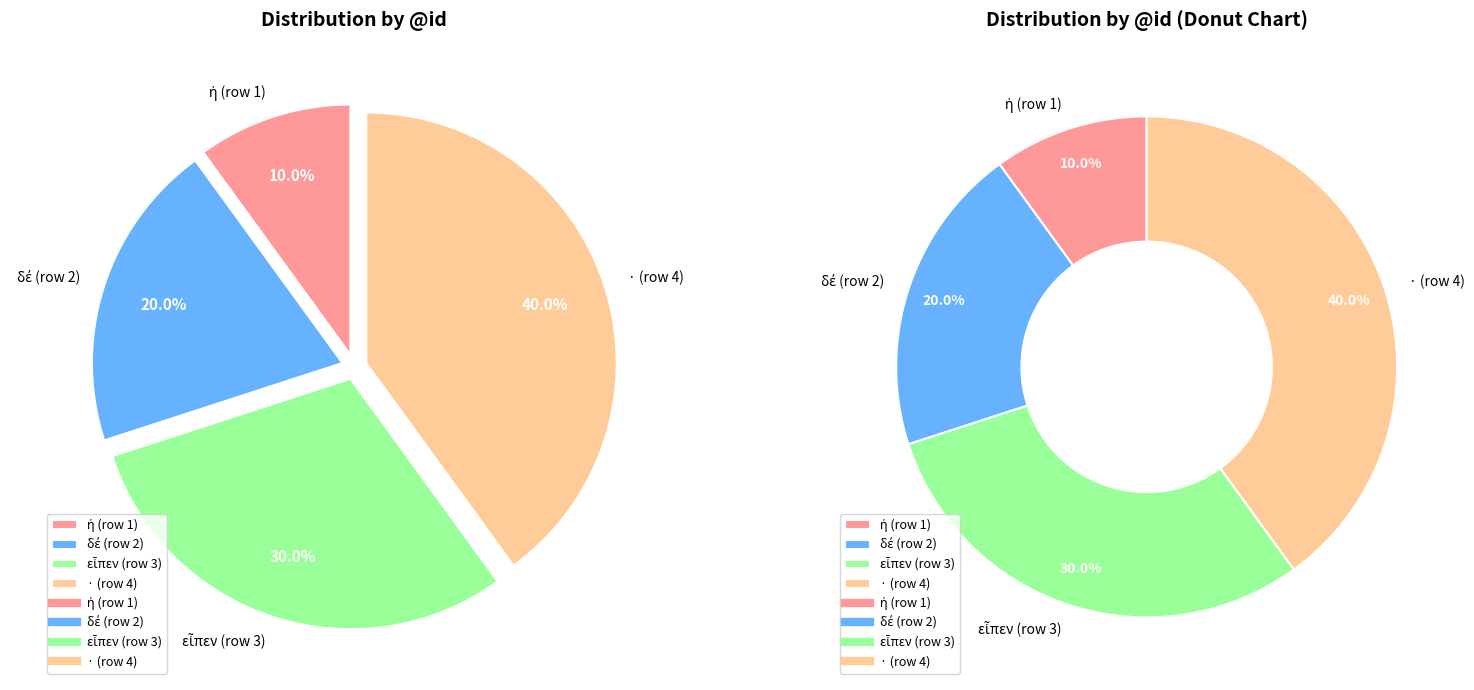

To the nearest percent, what percentage of the pie is εἶπεν (row 3)?

30%